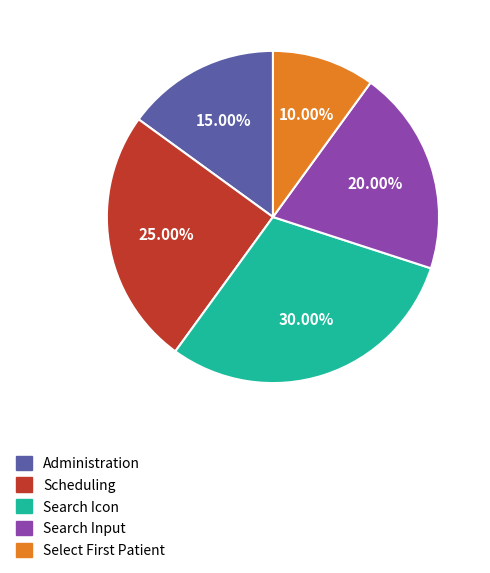

What is the ratio of the value at Search Input to the value at Search Icon?

0.7